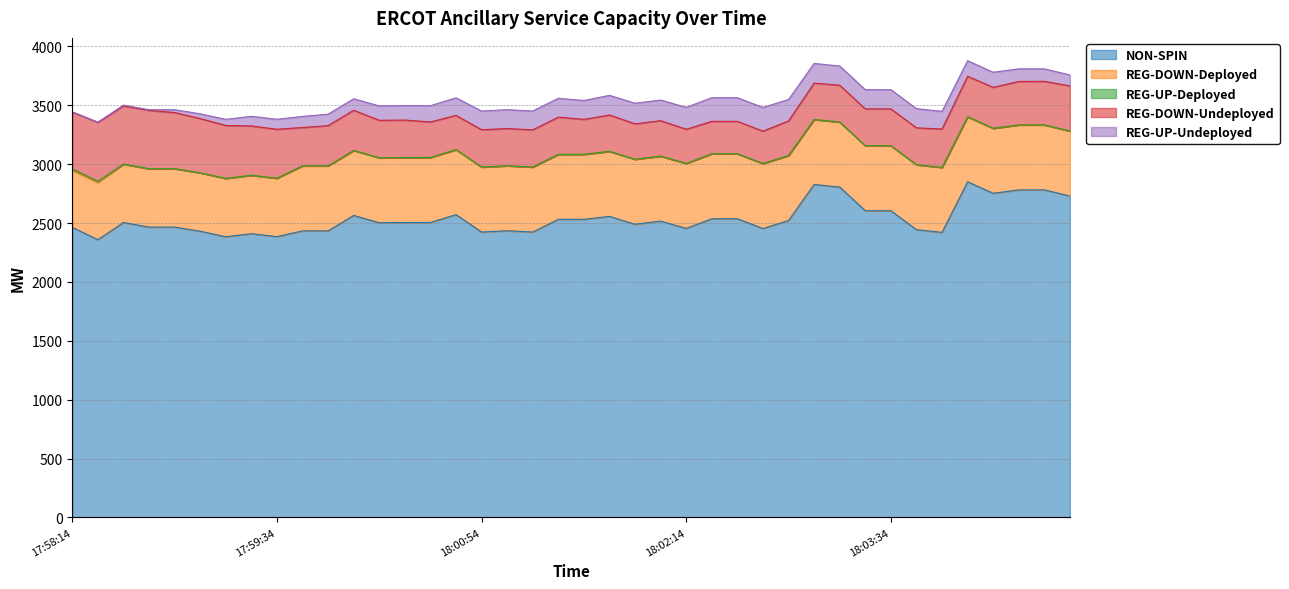

The REG-DOWN-Undeployed series shows 500 at 18:04:46. True or false?

False